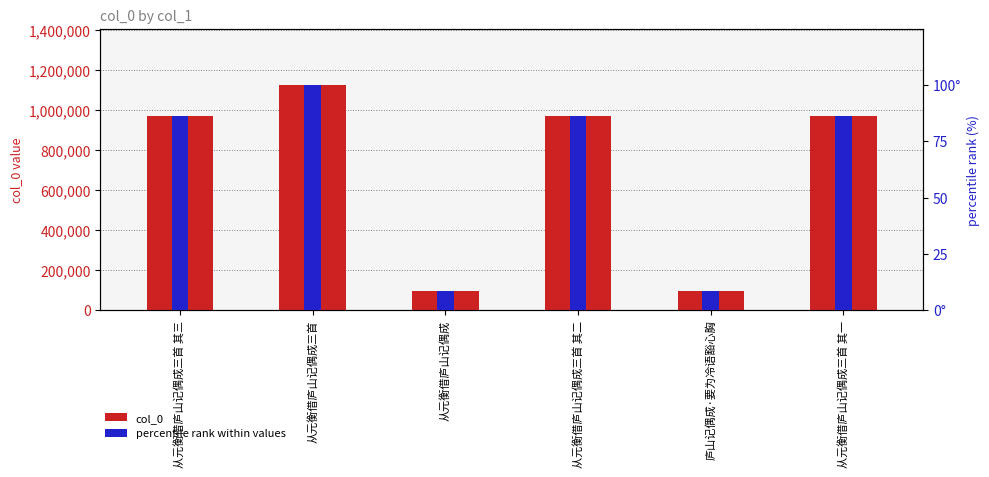

Which series has the largest range (max minus min)?

col_0